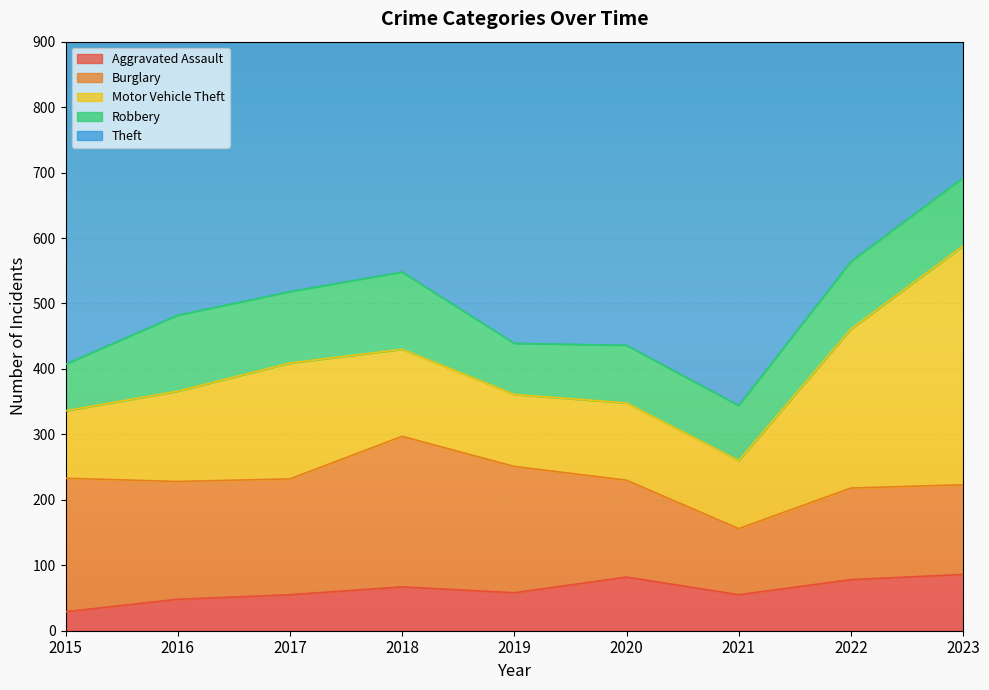

Which has a higher value, 2015 or 2017?

2017